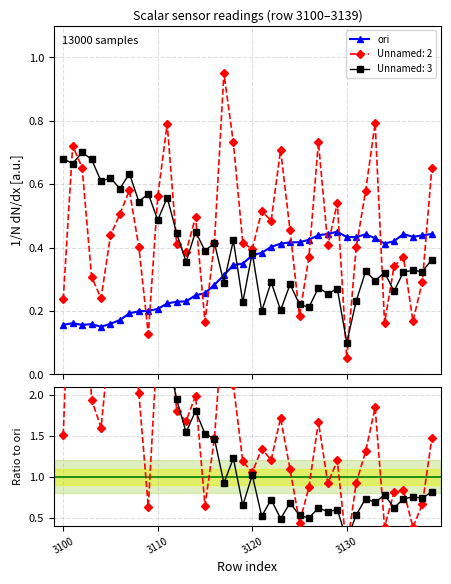

True or false: Unnamed: 2 and ori intersect in this chart.

True